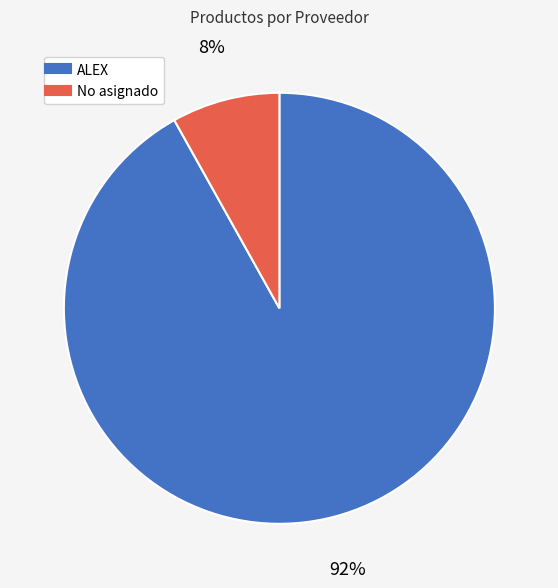

Is the sum of ALEX and No asignado greater than half?

Yes